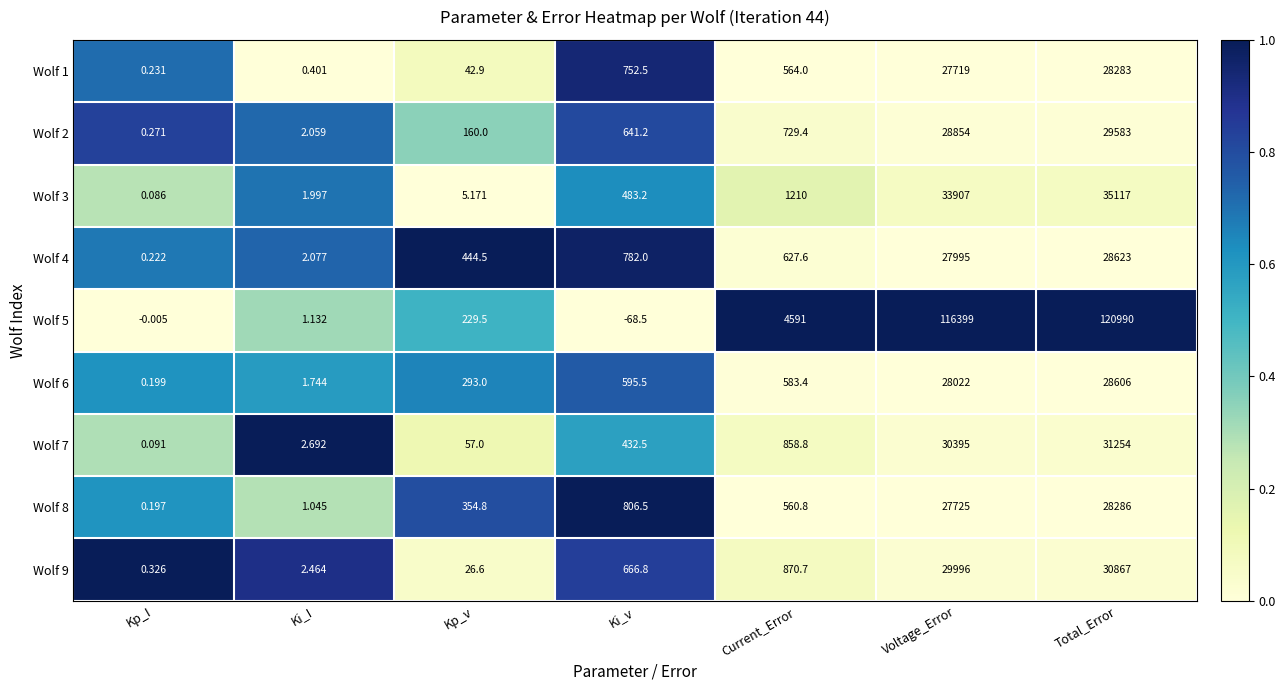

Is the value of Wolf 8 at Kp_I greater than the value of Wolf 1 at Kp_I?

No